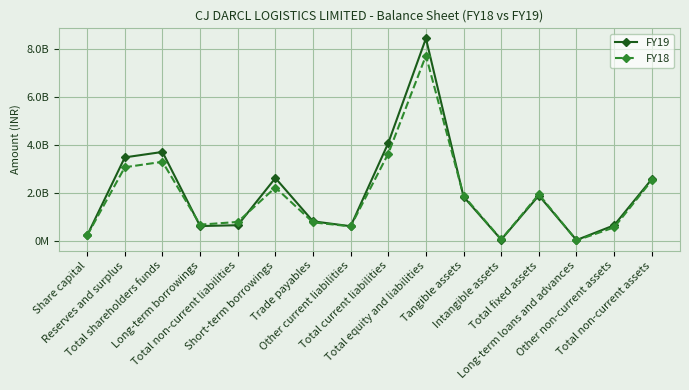

Rank the categories by FY18 value from lowest to highest.

Long-term loans and advances, Intangible assets, Share capital, Other non-current assets, Other current liabilities, Long-term borrowings, Trade payables, Total non-current liabilities, Tangible assets, Total fixed assets, Short-term borrowings, Total non-current assets, Reserves and surplus, Total shareholders funds, Total current liabilities, Total equity and liabilities